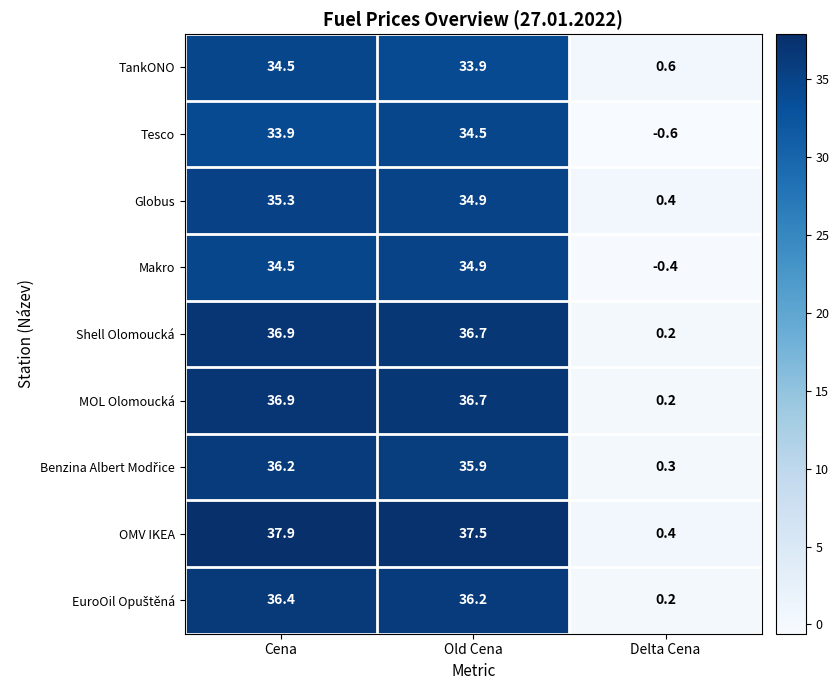

How many distinct data groups are displayed?

9